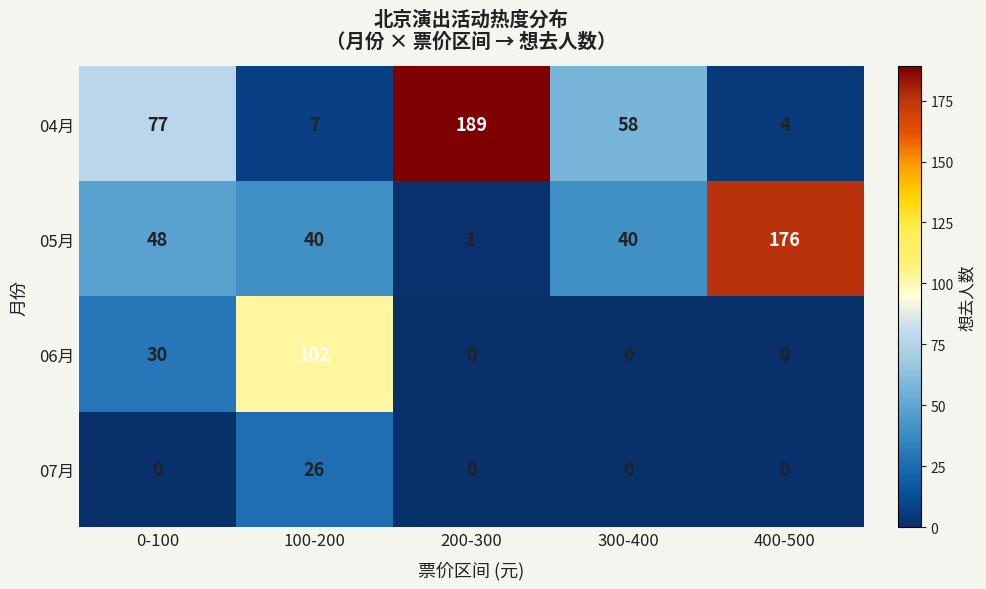

Rank the series by their maximum value, from lowest to highest.

07月, 06月, 05月, 04月